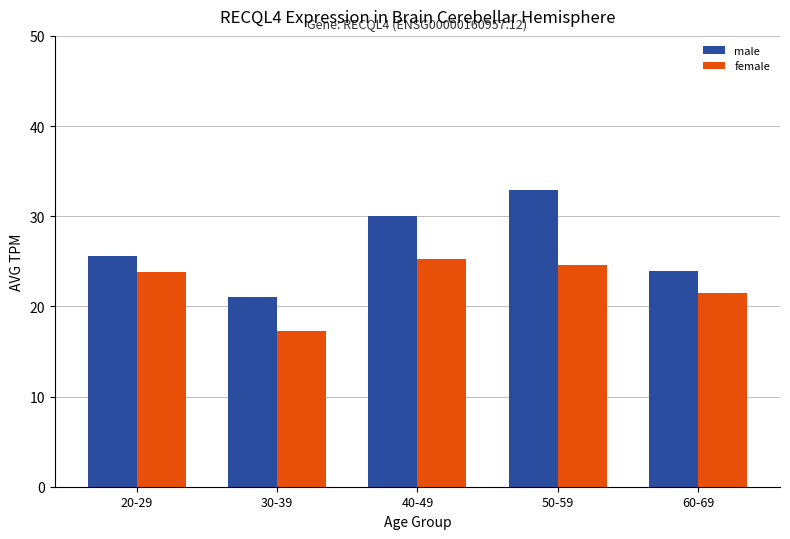

What is the sum of all male values?

133.5